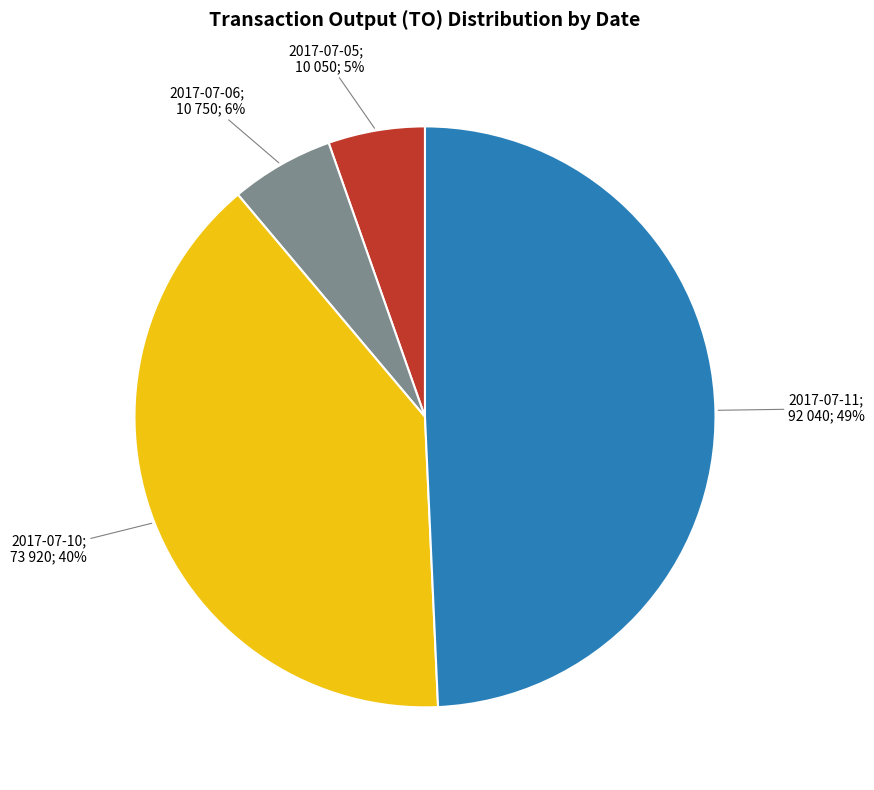

Is there any slice that represents more than half of the pie?

No